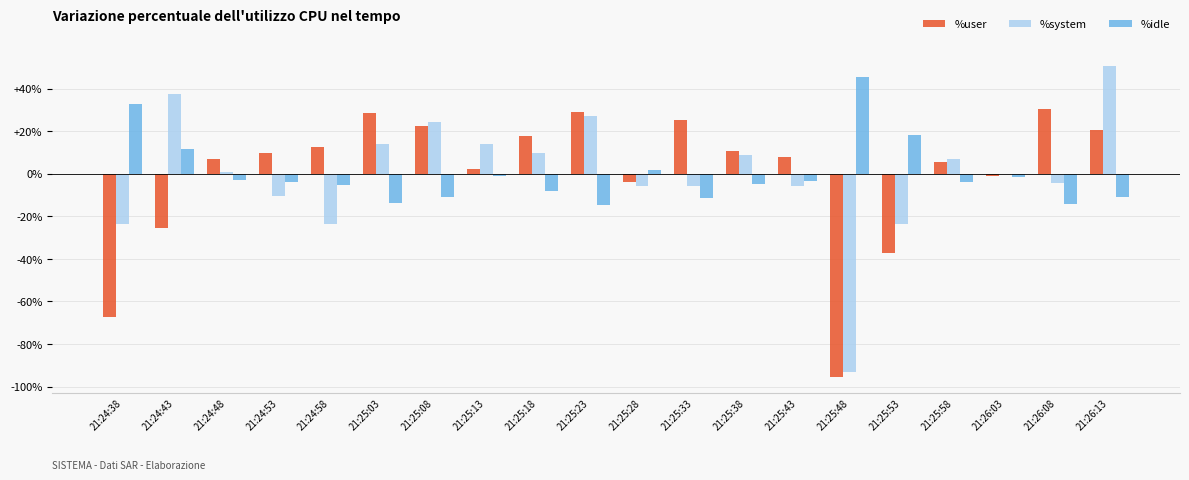

What is the greatest value displayed?

50.7